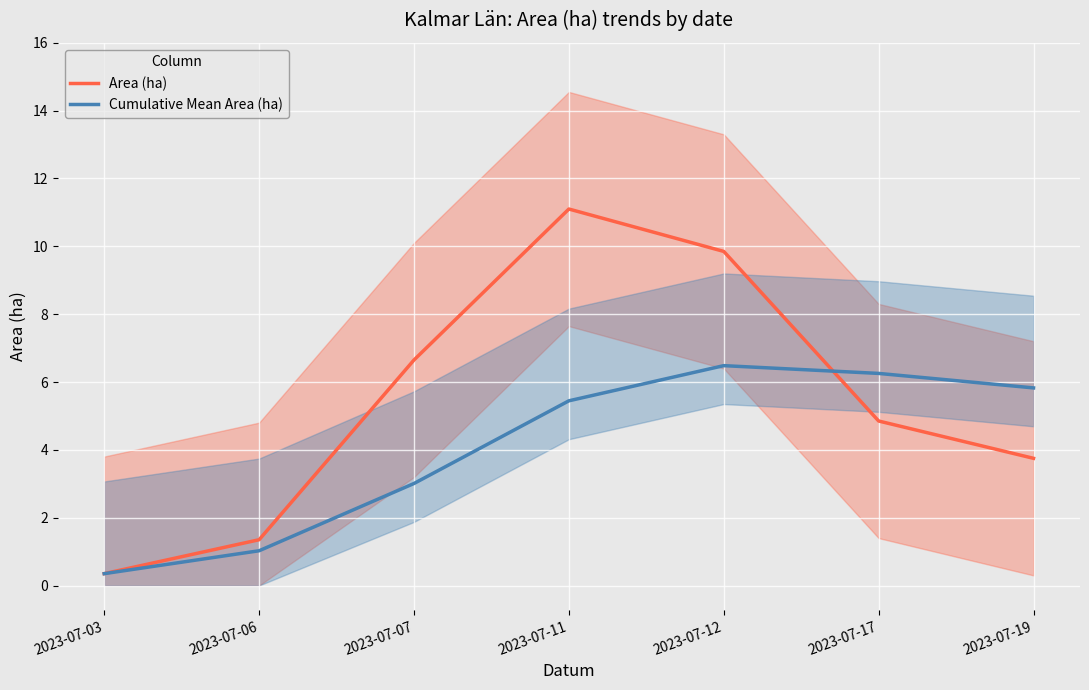

At which category does the chart reach its peak across all series?

2023-07-11